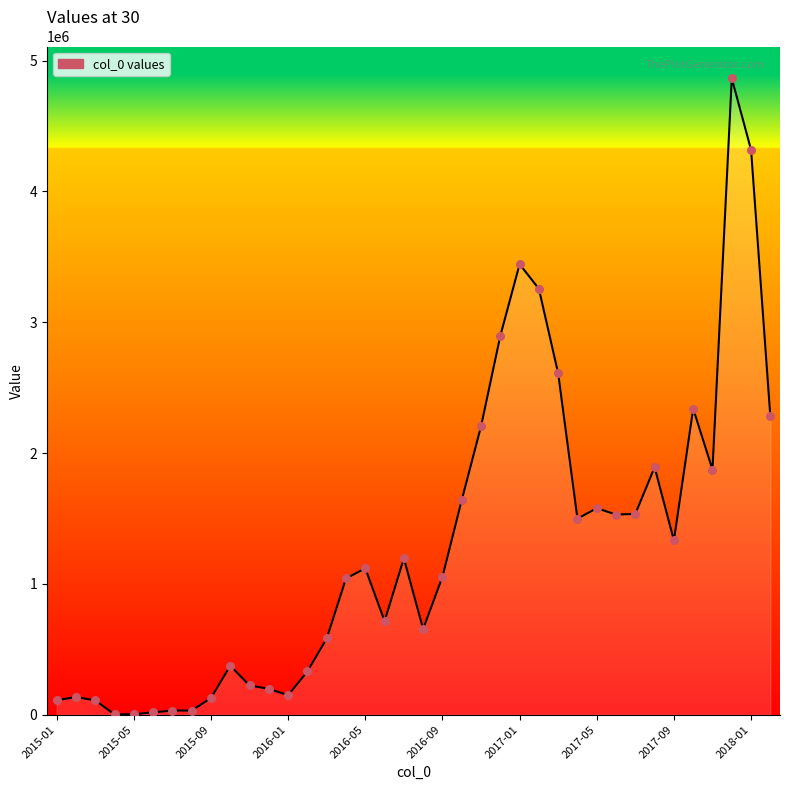

What is the difference between the maximum and minimum values?

4862525